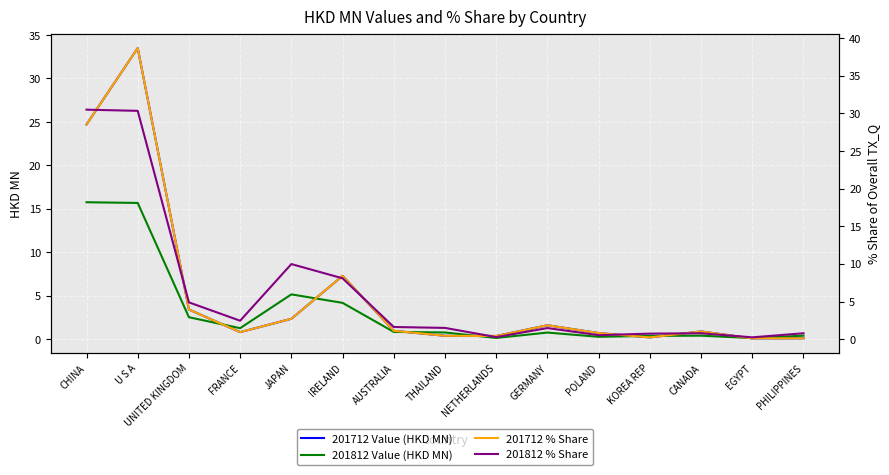

How many values in the 201812 % Share series are below 1?

6